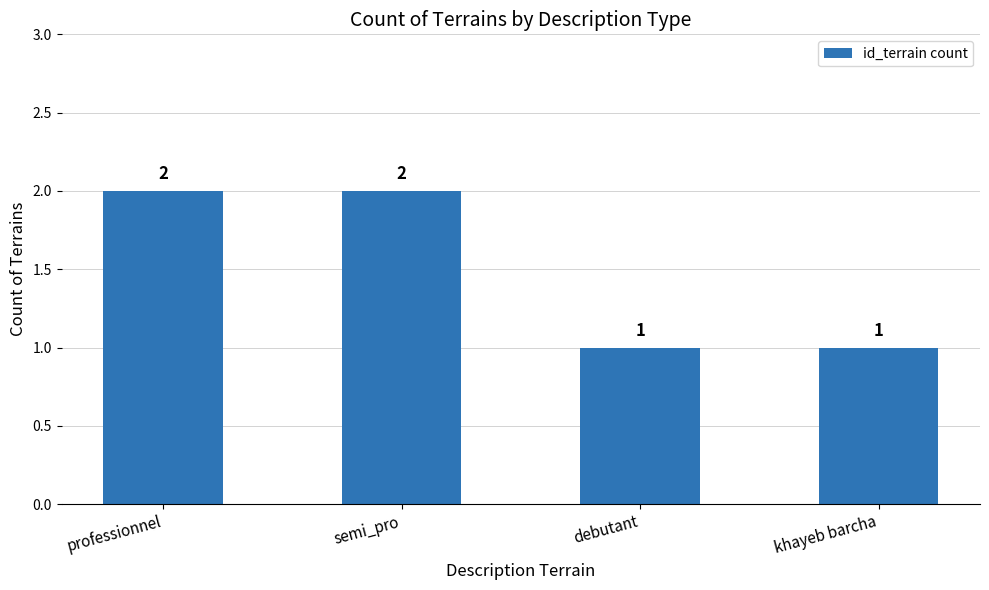

Reading left to right, what are all the values shown in this chart?

2	2	1	1